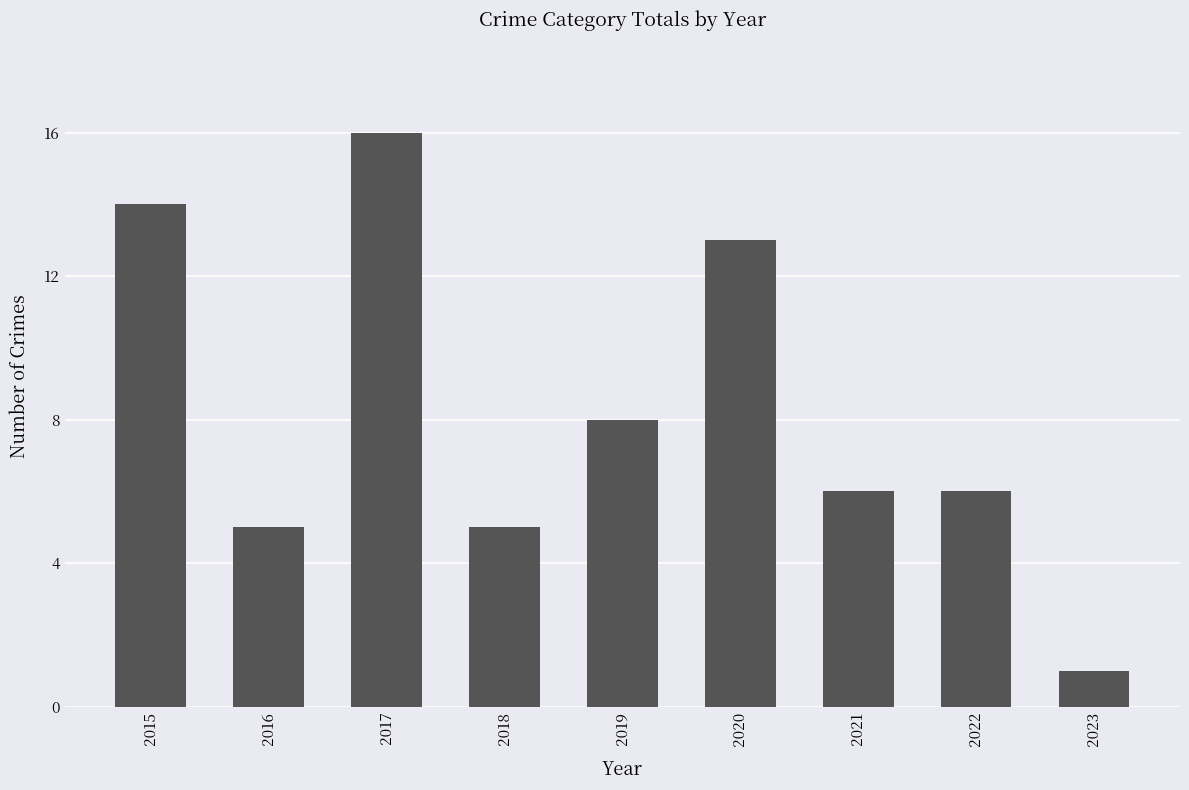

What is the difference between the values at 2018 and 2017?

11